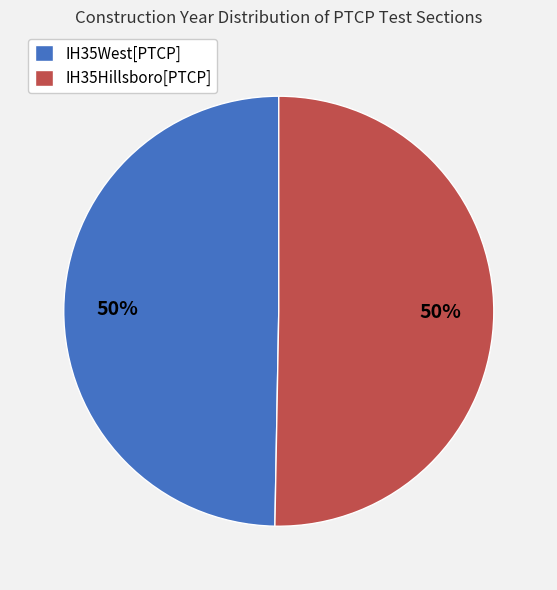

The IH35West[PTCP] slice represents 65% of the pie. True or false?

False